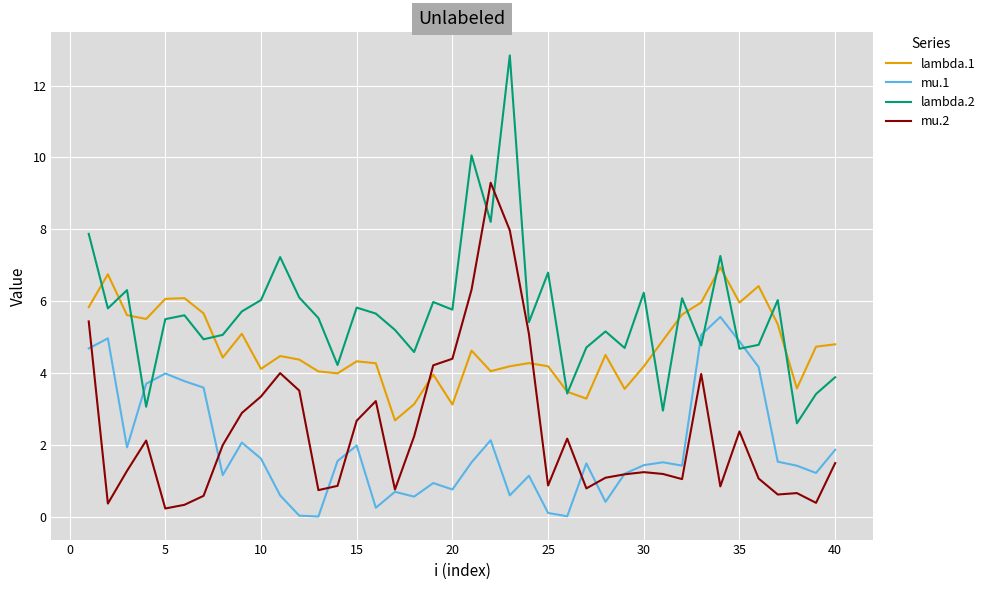

Which series has the largest total across all categories?

lambda.2